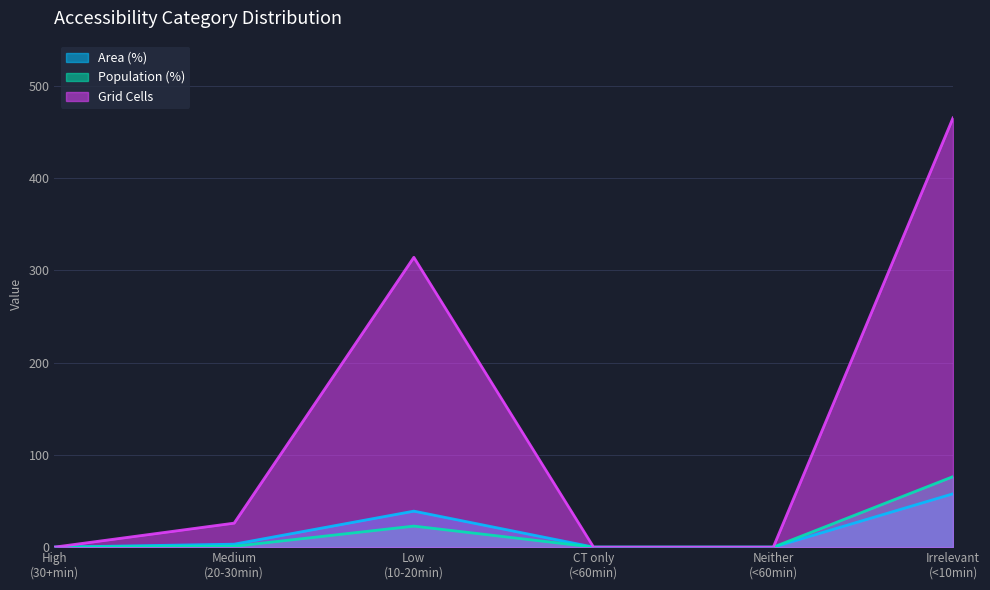

True or false: Population (%) and Area (%) intersect in this chart.

False